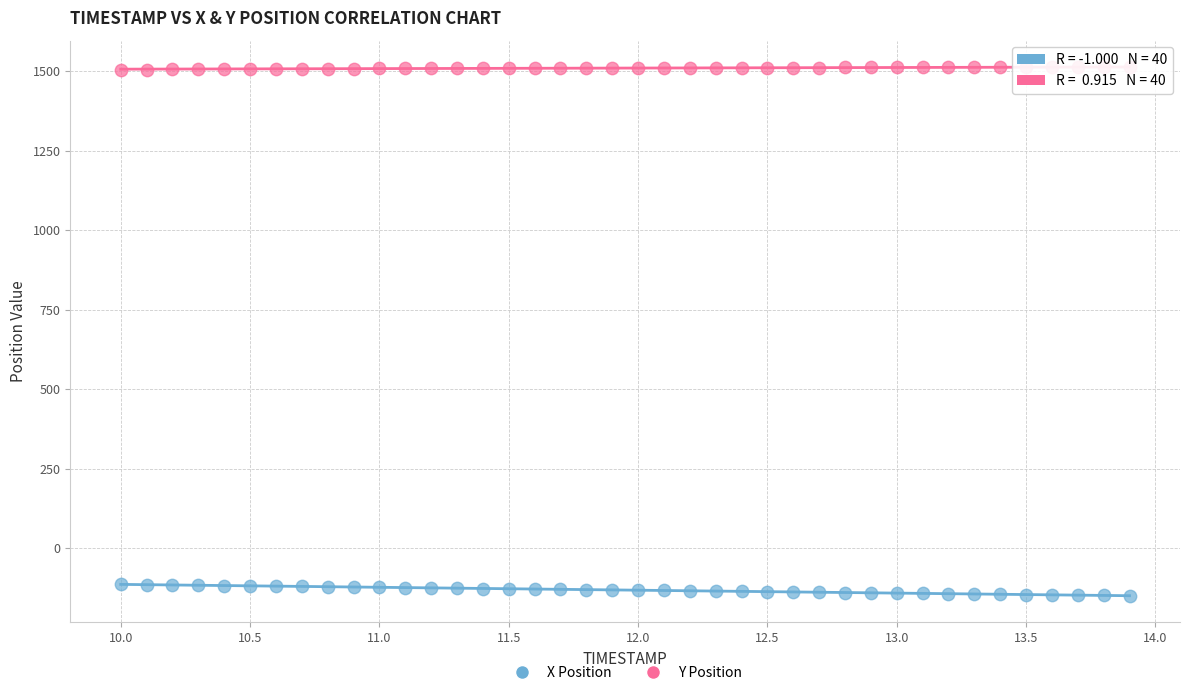

What are all the series names shown in the legend?

X Position, Y Position